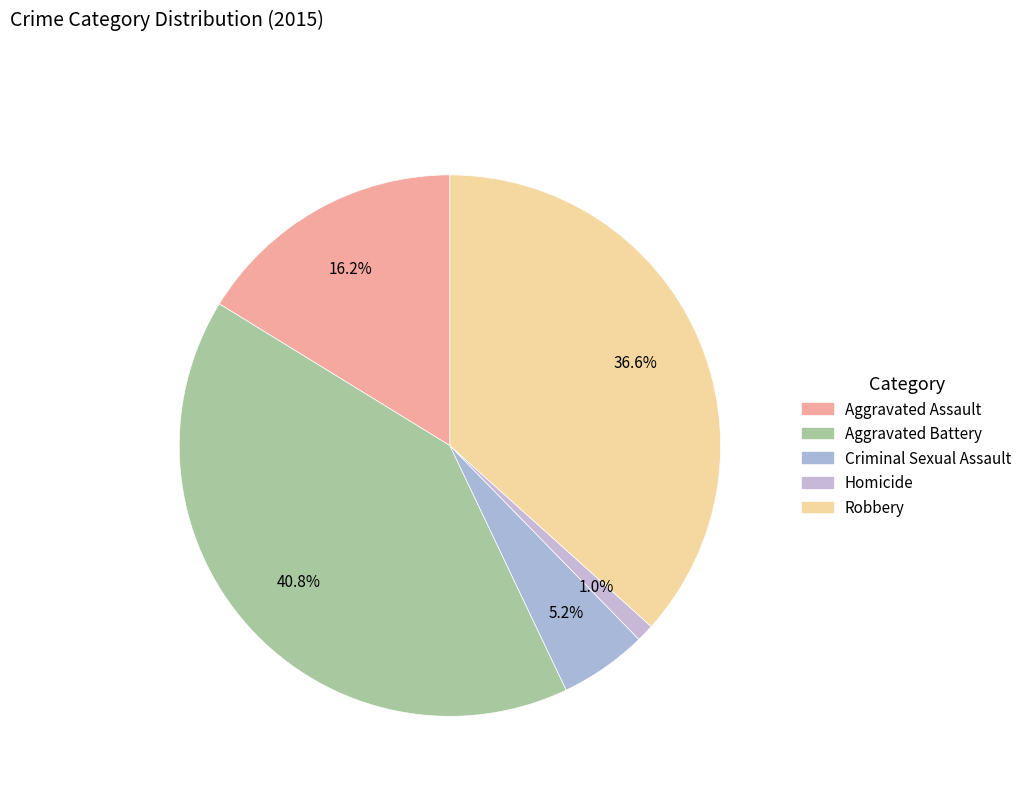

How many slices are in this pie chart?

5